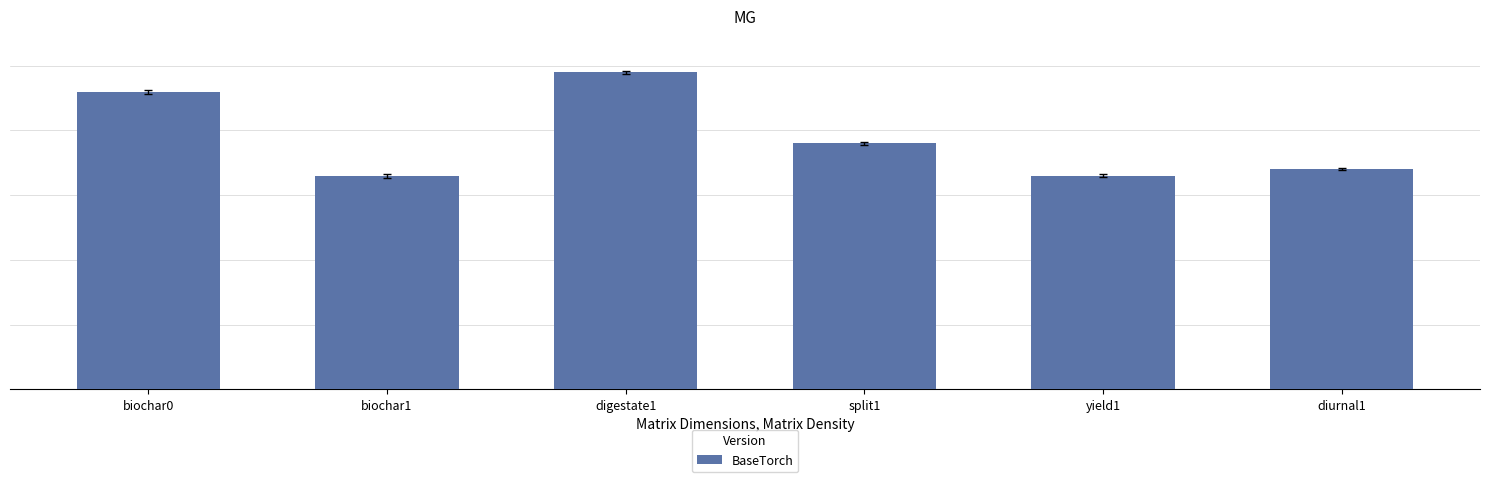

Are the bars horizontal?

No